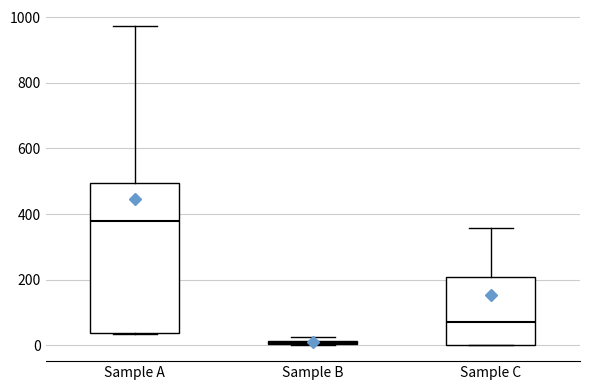

Comparing the boxes themselves (not the whiskers), which one is the tallest?

Sample A